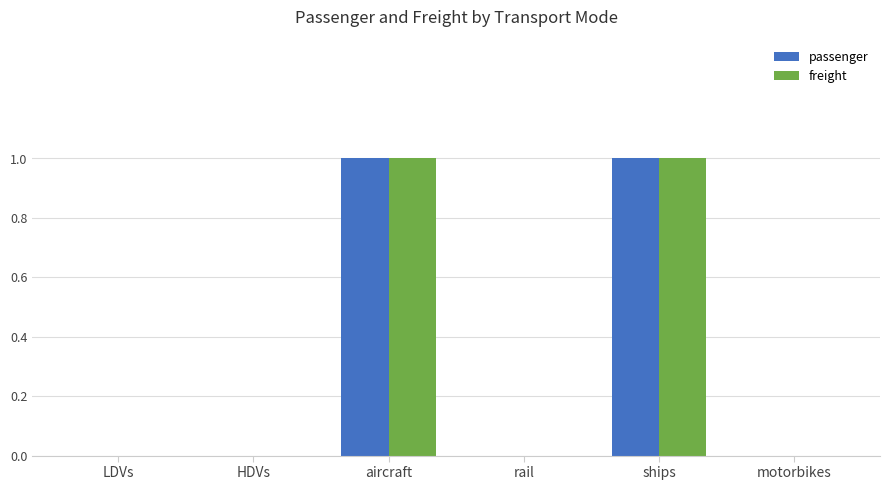

What value does the passenger series have at ships?

1